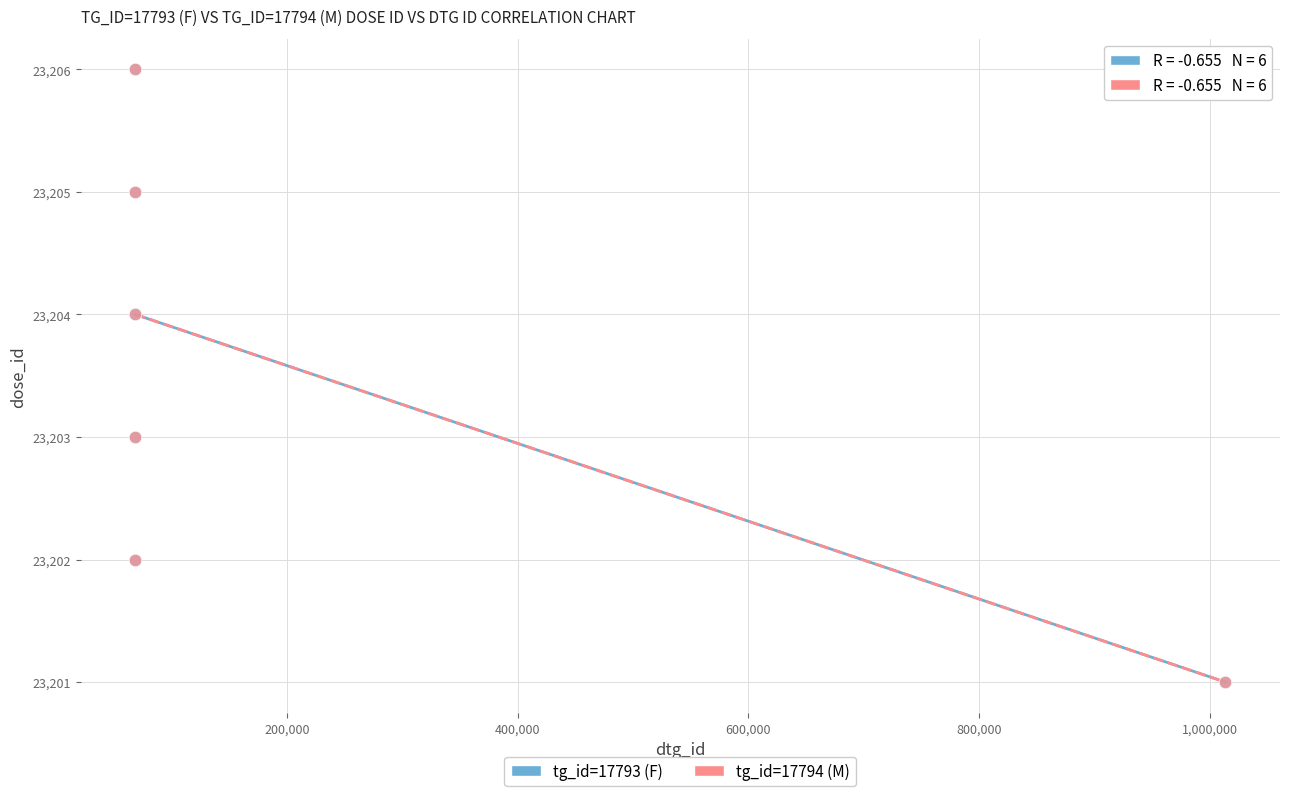

What are all the series names shown in the legend?

tg_id=17793 (F), tg_id=17794 (M)